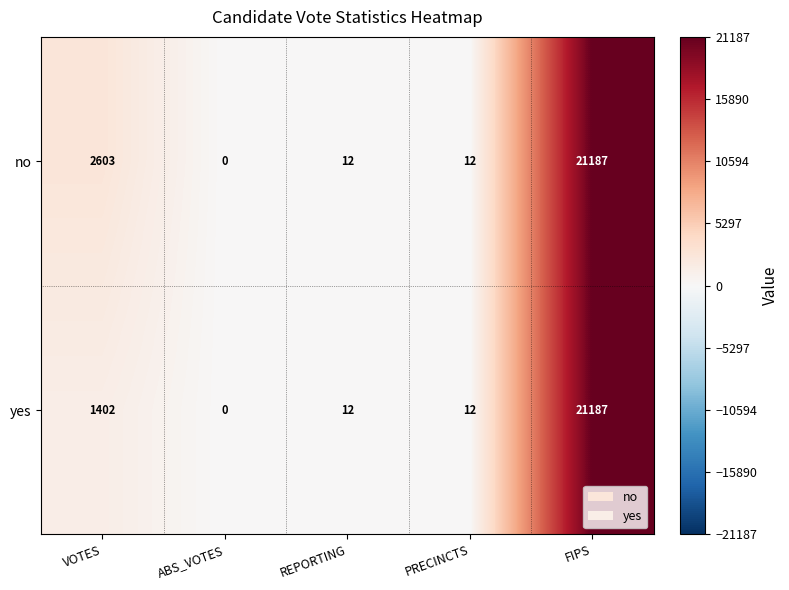

Reading right to left, what are all the values shown in this chart?

no: FIPS=21187	PRECINCTS=12	REPORTING=12	ABS_VOTES=0	VOTES=2603
yes: FIPS=21187	PRECINCTS=12	REPORTING=12	ABS_VOTES=0	VOTES=1402